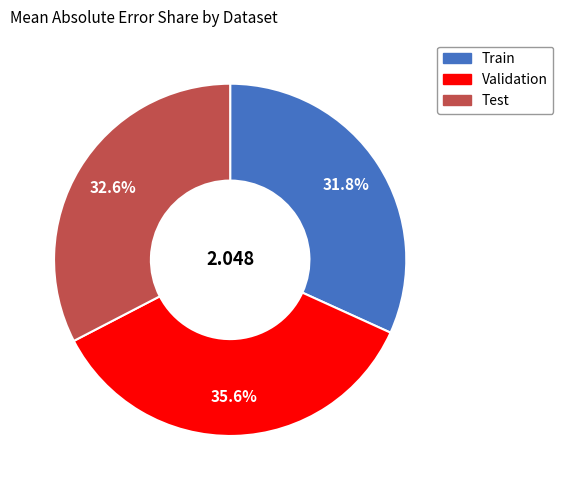

Is there any slice that represents more than half of the pie?

No